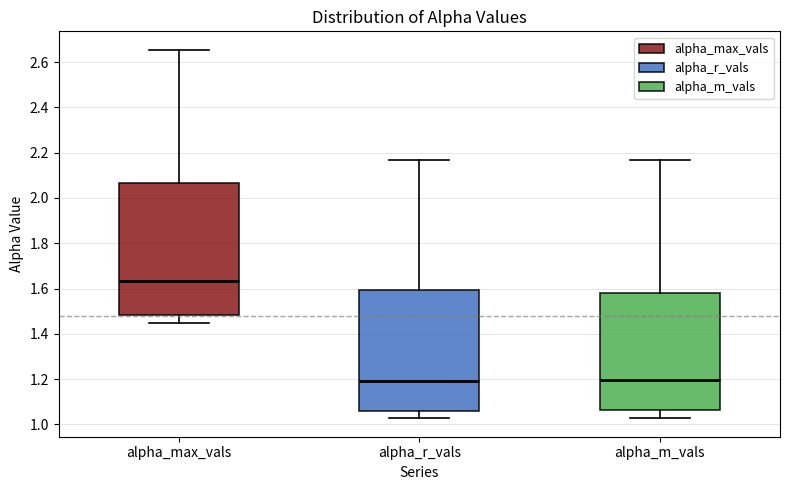

Where is the lower edge of the box for alpha_max_vals on the y-axis? The values are not printed on the chart, so give them approximately, as read against the axis.

1.48